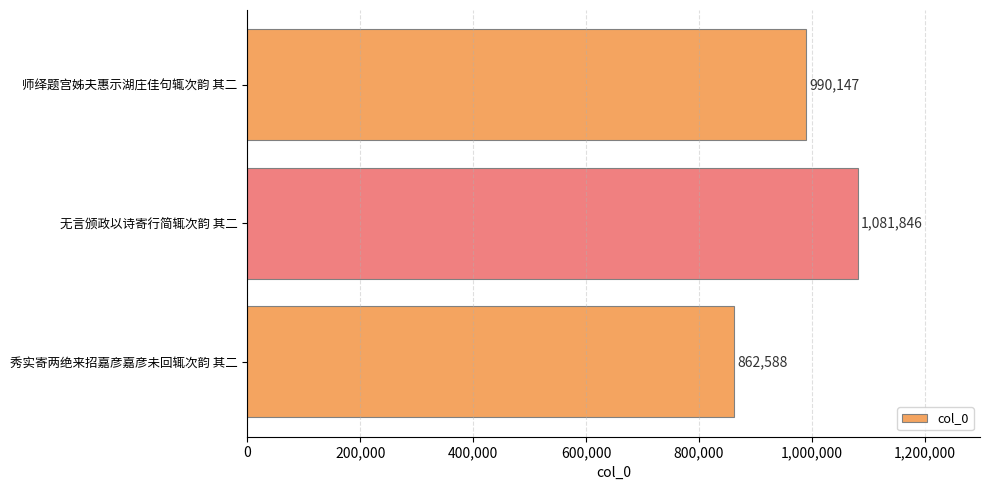

Approximately how many times larger is the value at 无言颁政以诗寄行简辄次韵 其二 compared to 秀实寄两绝来招嘉彦嘉彦未回辄次韵 其二?

1.3